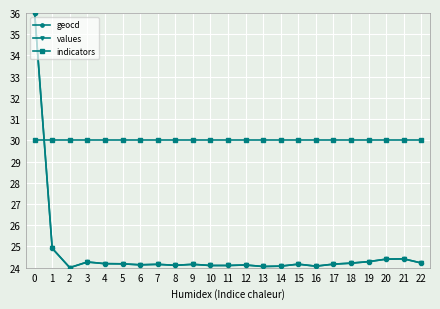

What is the maximum value for indicators?

30.0